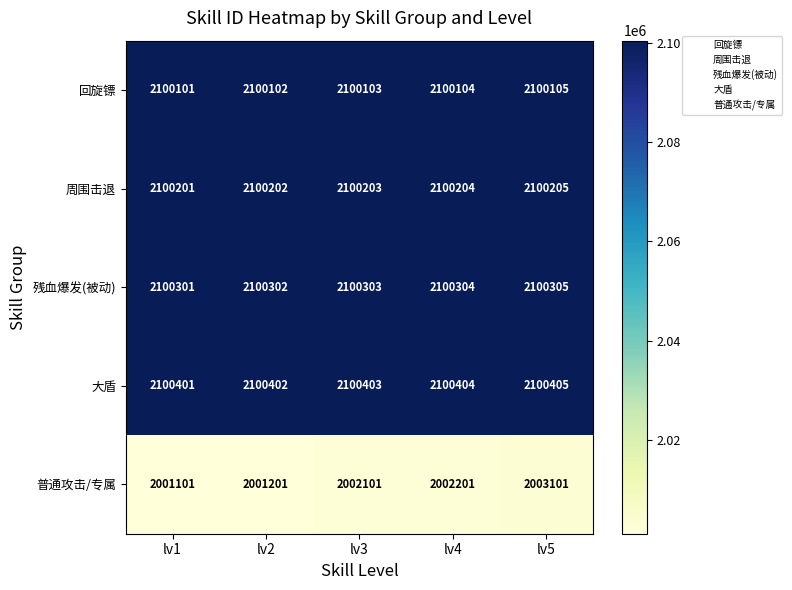

Which label corresponds to the smallest value in the chart?

lv1